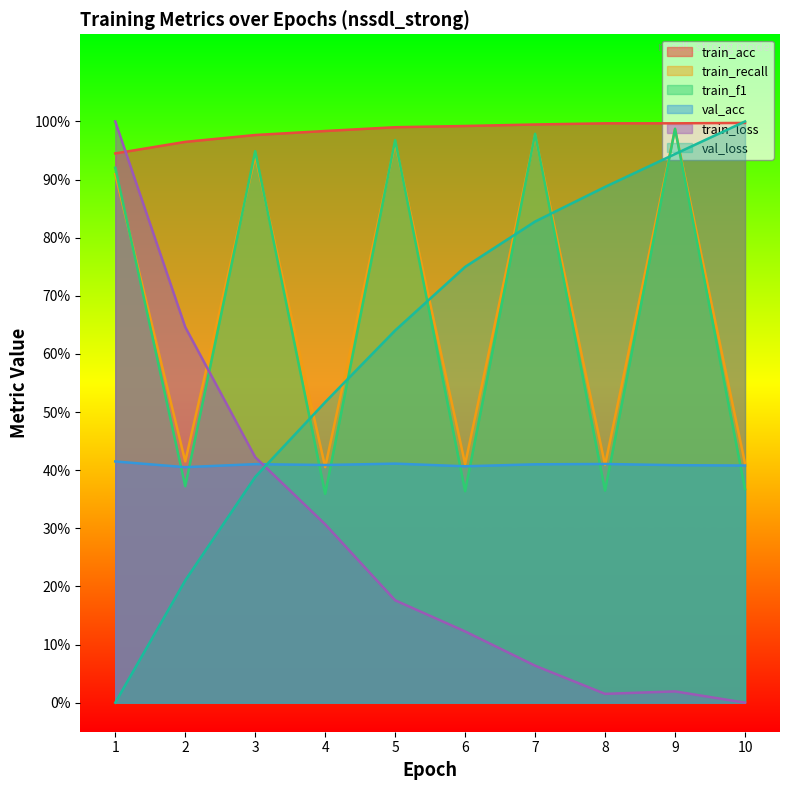

How many times do val_acc and train_f1 cross each other?

9